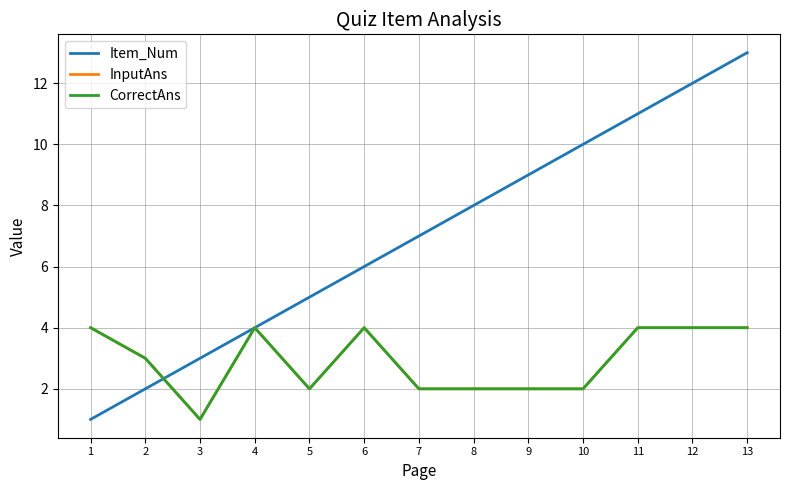

Does the chart display data point markers on the line(s)?

No